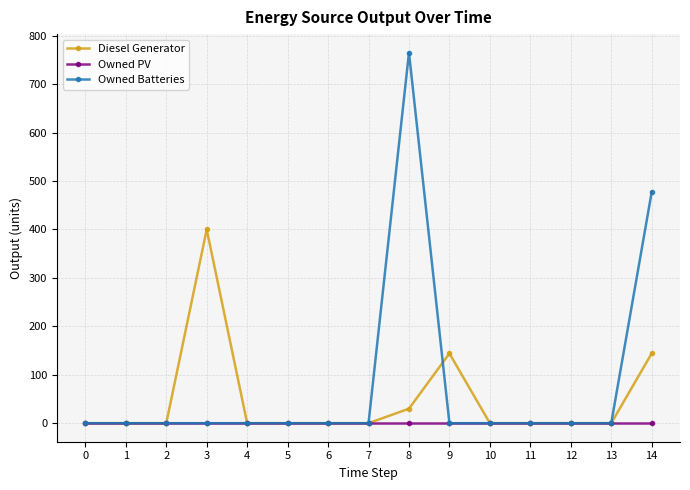

Rank the series by their average value, from highest to lowest.

Owned Batteries, Diesel Generator, Owned PV